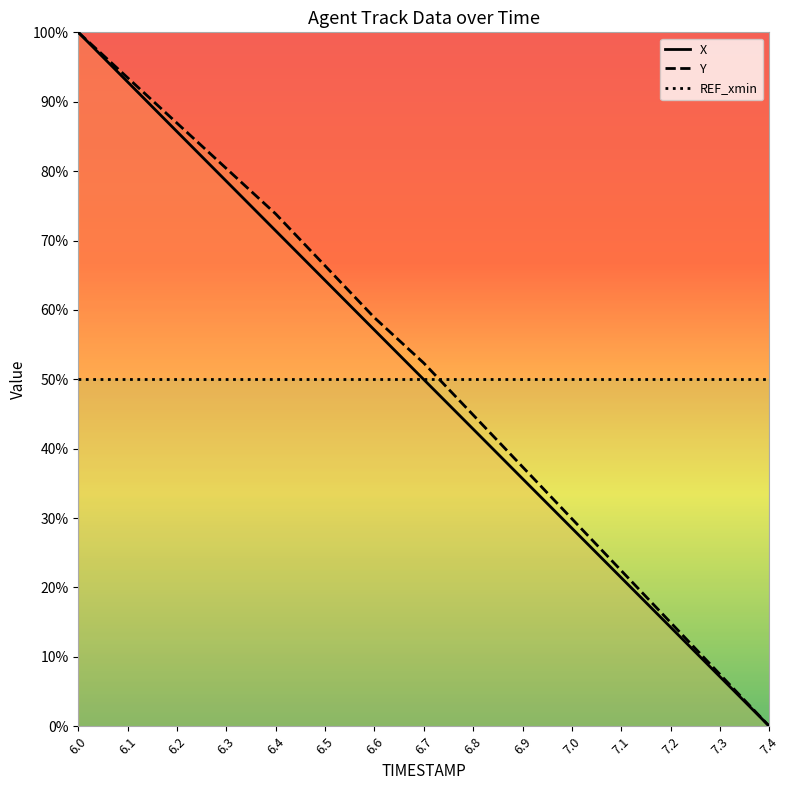

True or false: X and Y cross at least once.

False